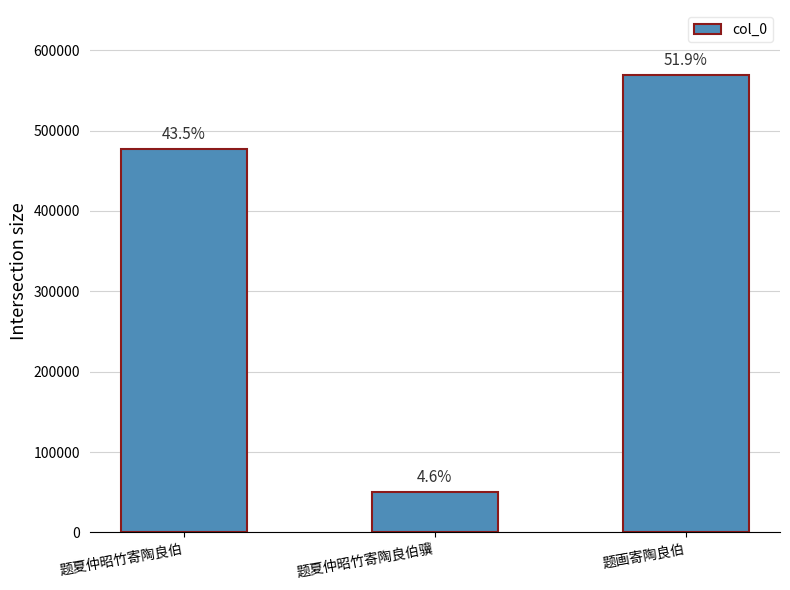

What is the average value?

365155